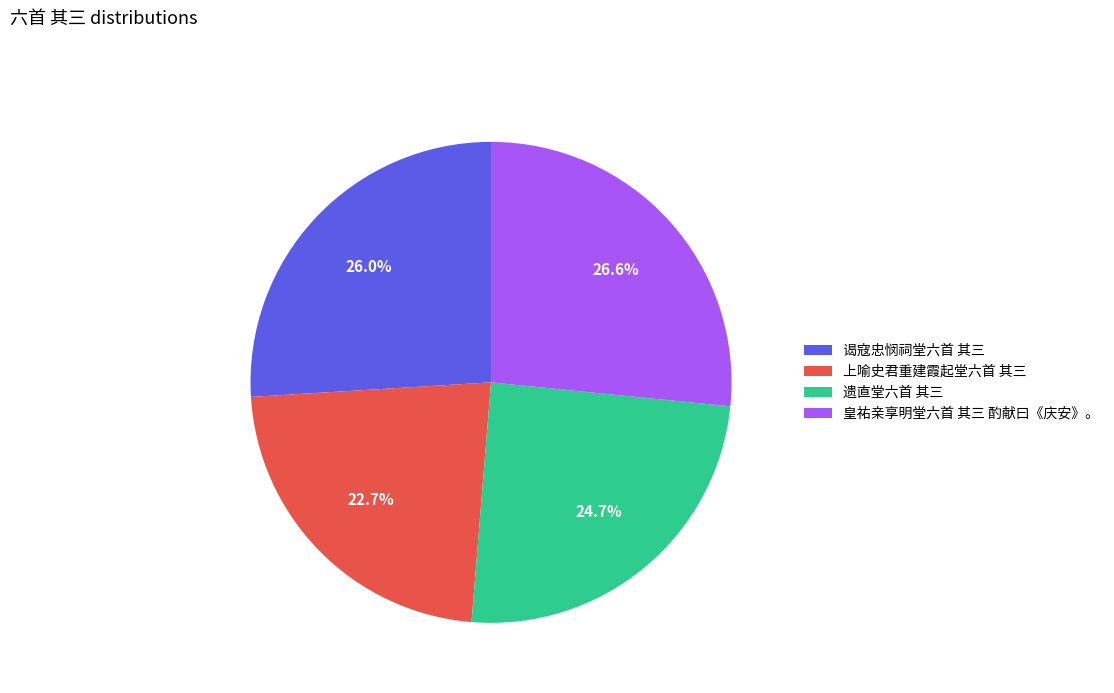

The 皇祐亲享明堂六首 其三 酌献曰《庆安》。 slice represents 18% of the pie. True or false?

False